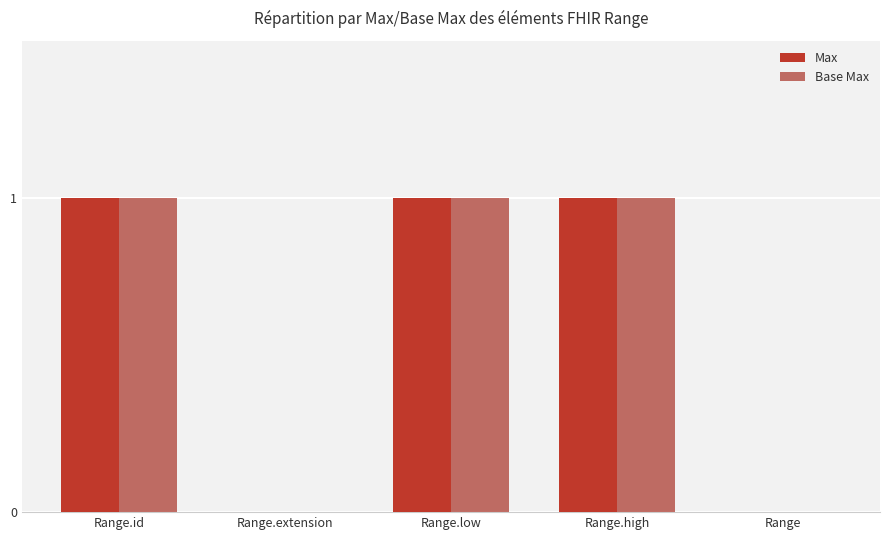

Are the bars horizontal?

No